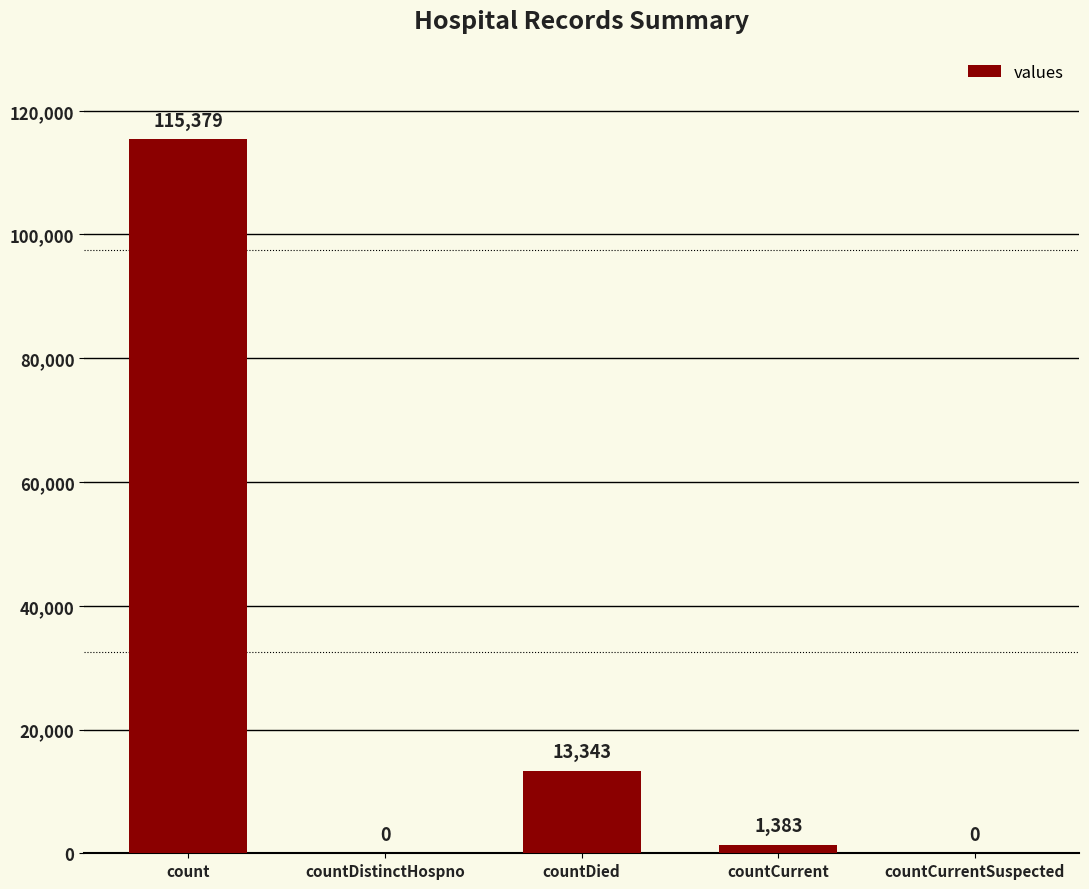

The value at countCurrentSuspected is 0. True or false?

True